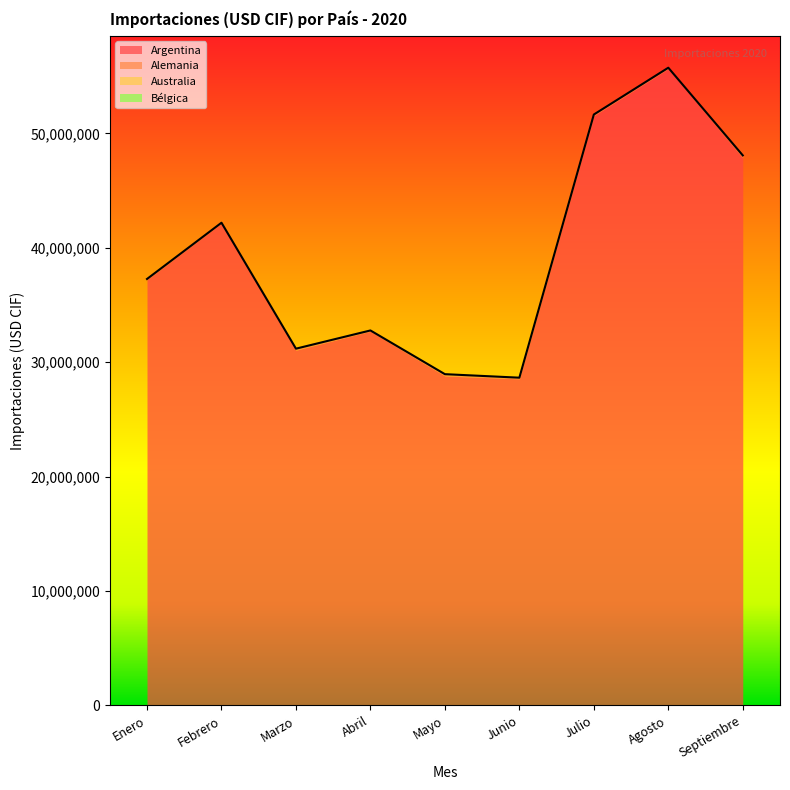

Rank the series by their maximum value, from lowest to highest.

Bélgica, Australia, Alemania, Argentina